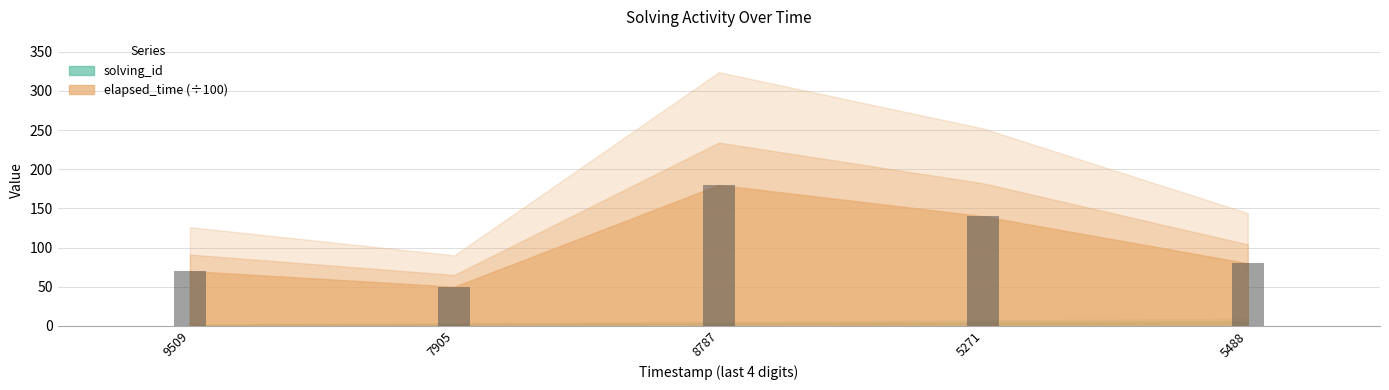

What is the average value?

104